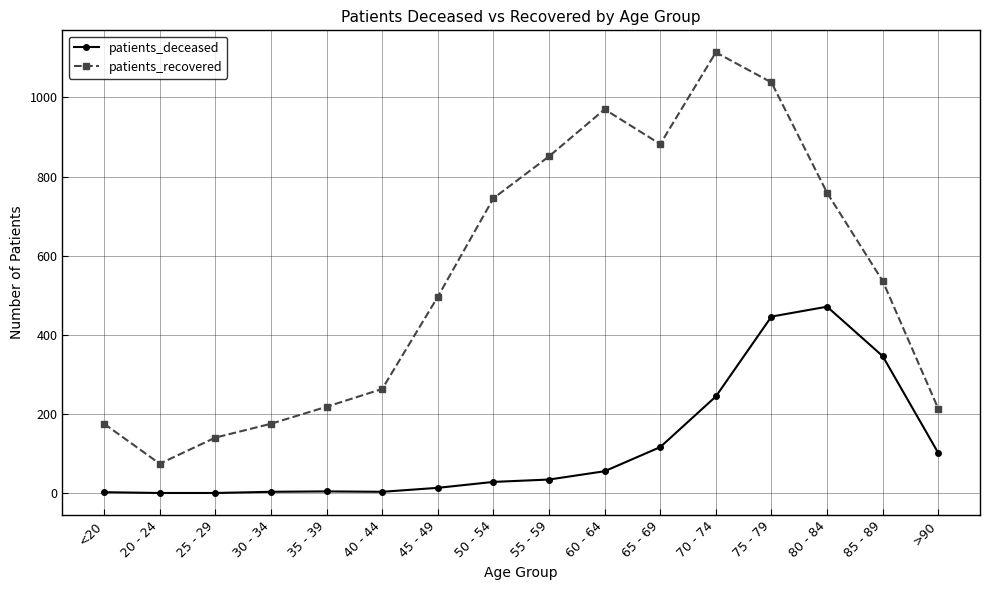

What is the spread (max minus min) of values at 60 - 64?

915